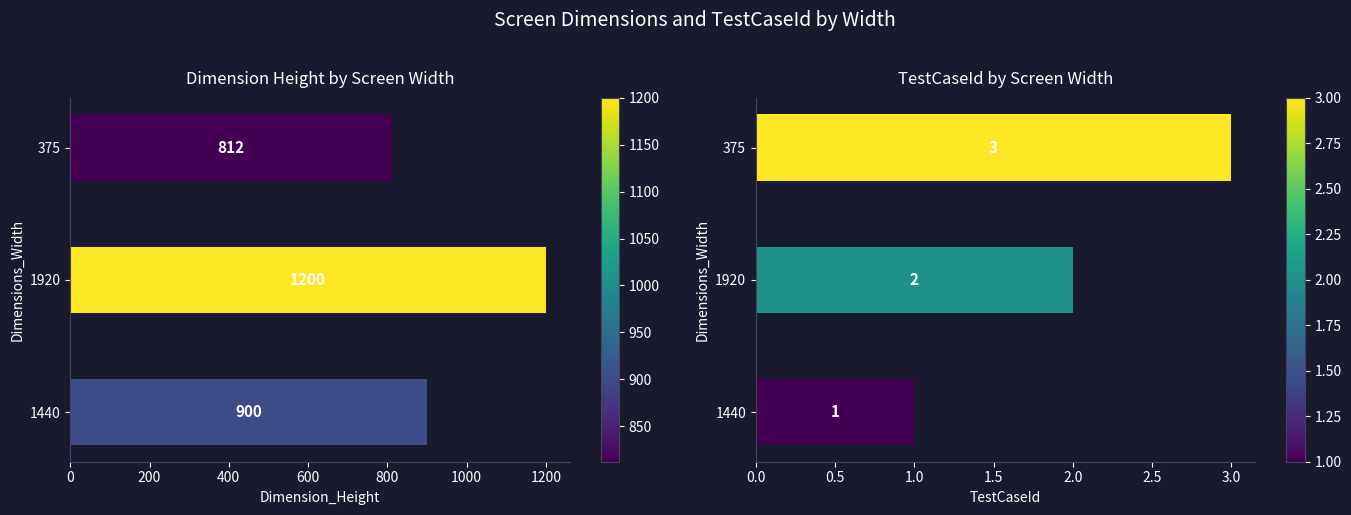

What is the difference between the maximum and minimum values in the TestCaseId series?

2